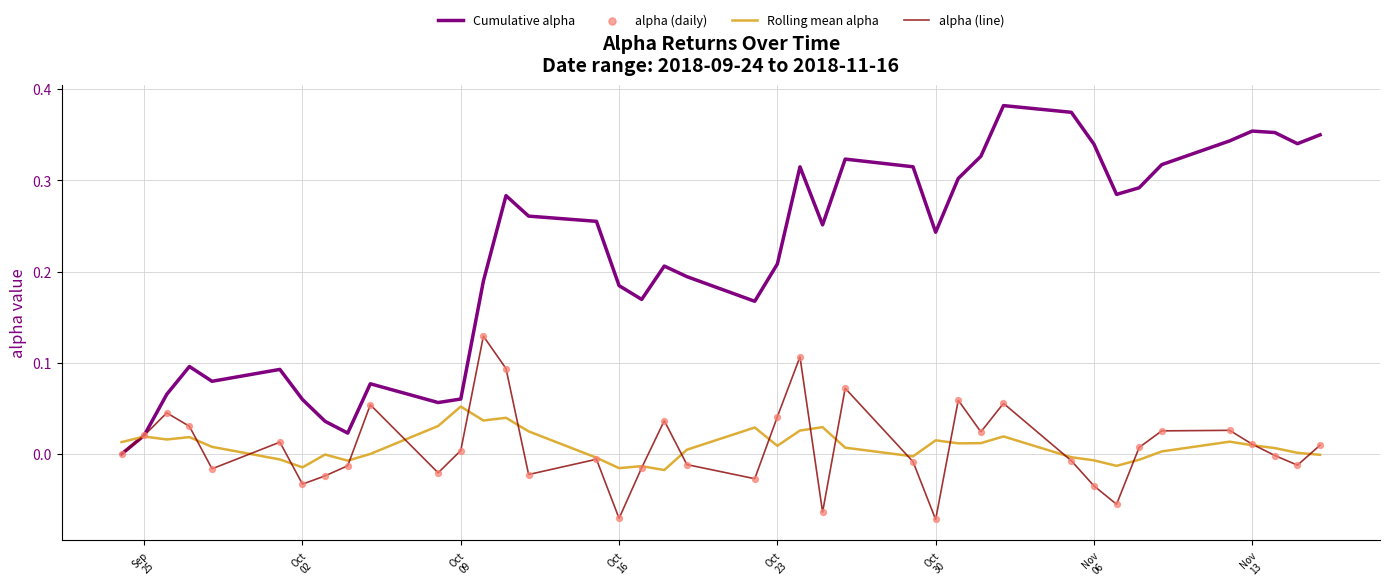

Which series has the widest spread of values?

Cumulative alpha